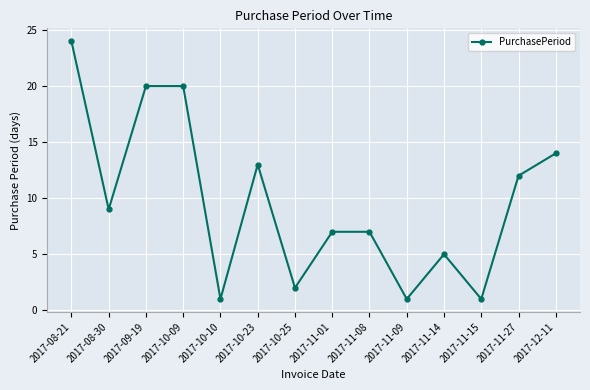

What is the average value?

10